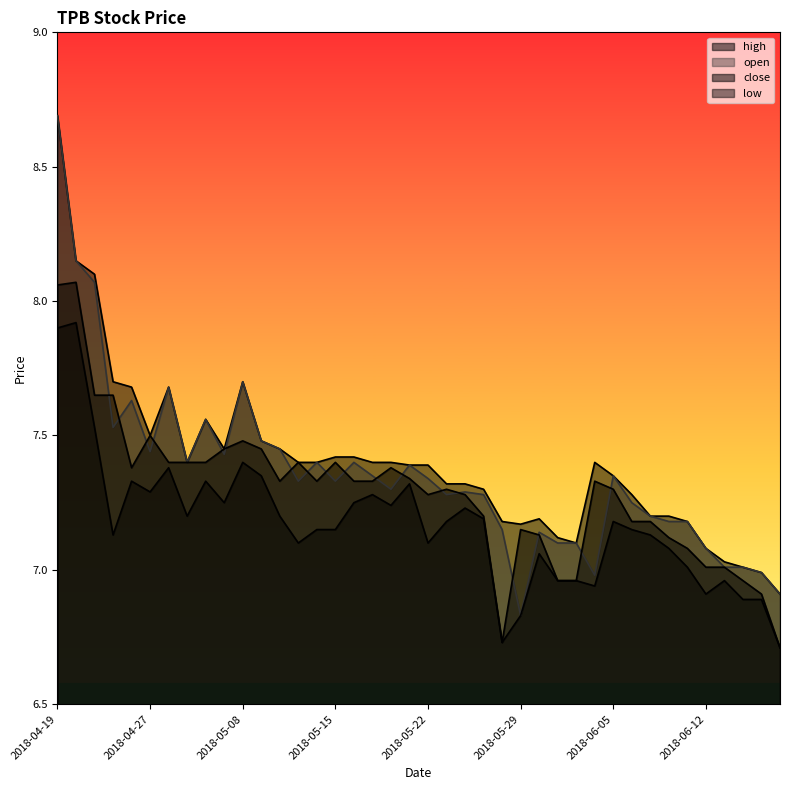

What is the average value of the low series?

7.2